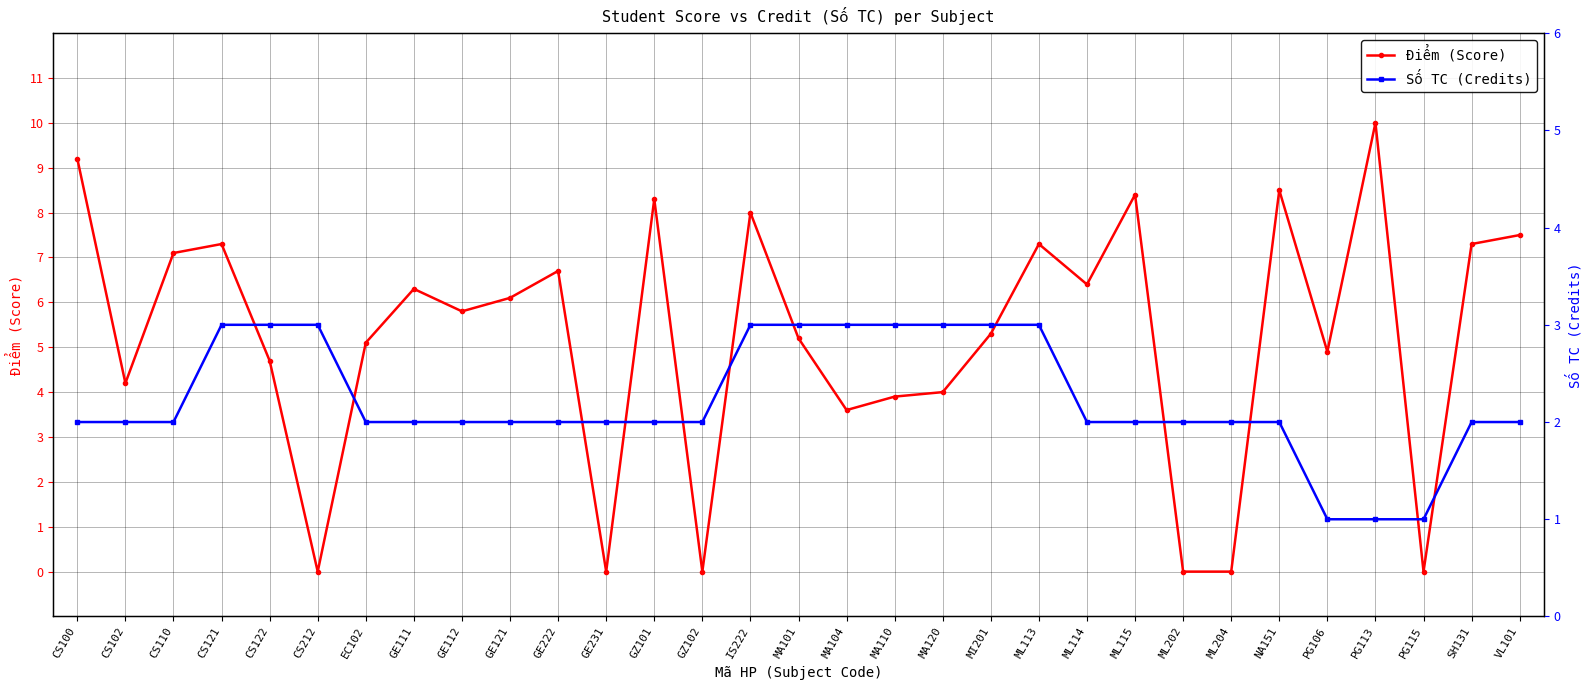

At which category is the sum across all series the highest?

CS100